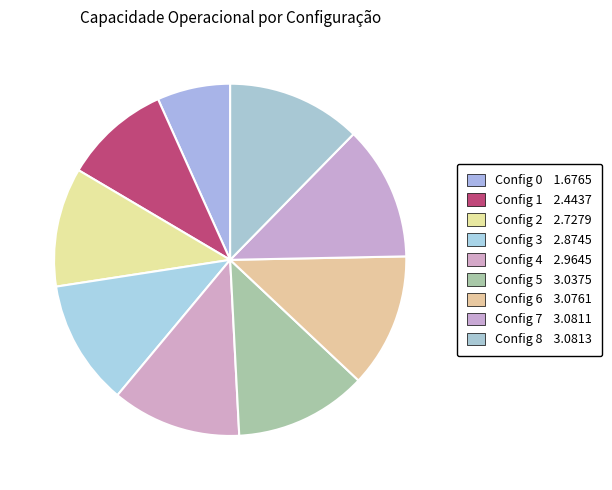

How many segments does this pie chart have?

9